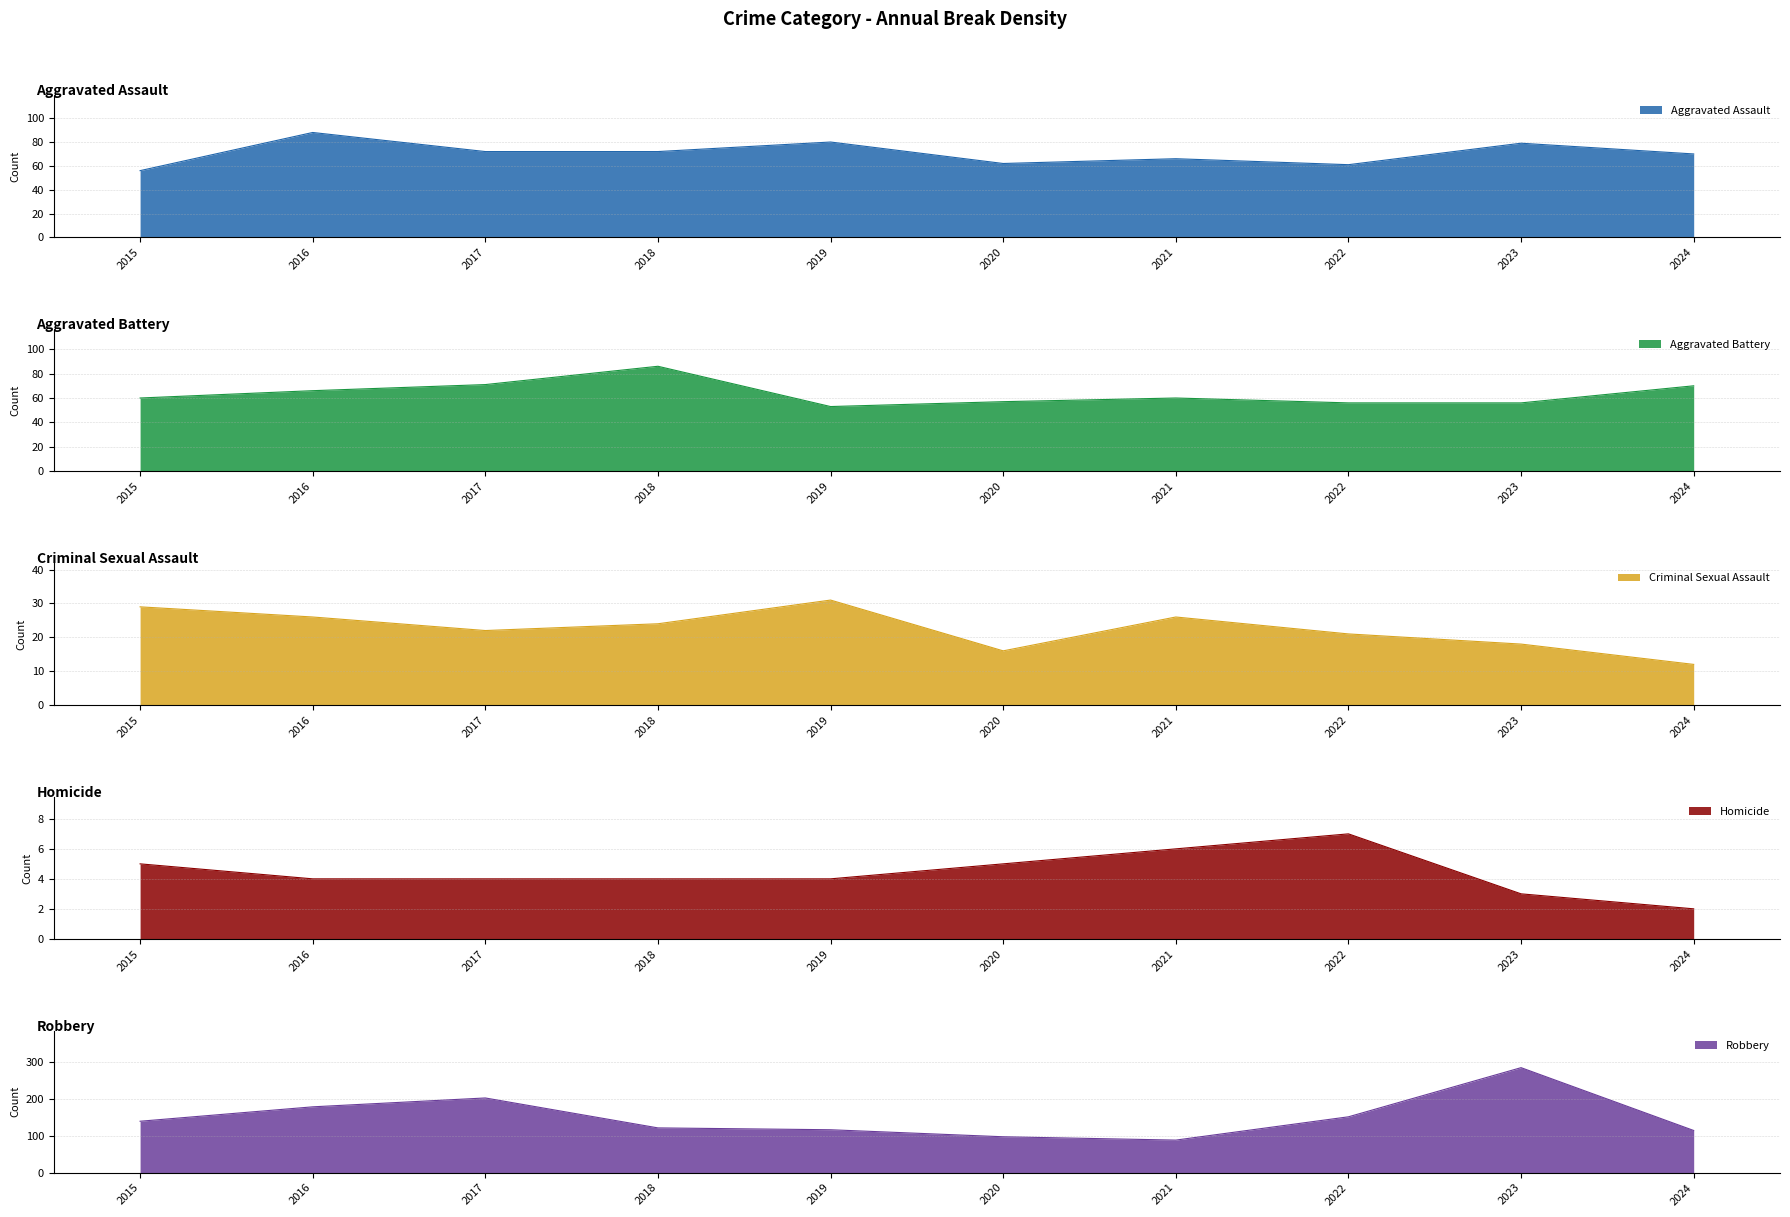

Which series has the widest spread of values?

Robbery